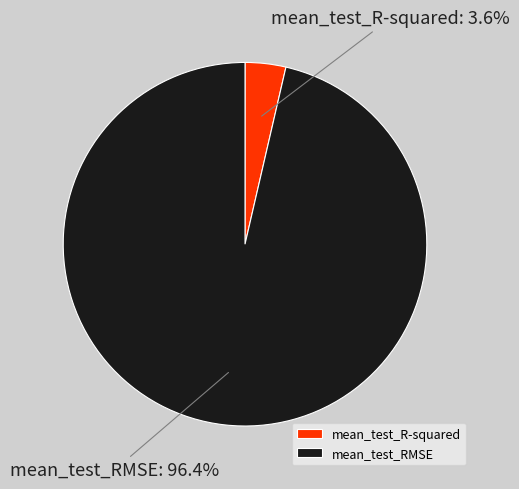

Do mean_test_RMSE and mean_test_R-squared together represent more than half of the pie?

Yes